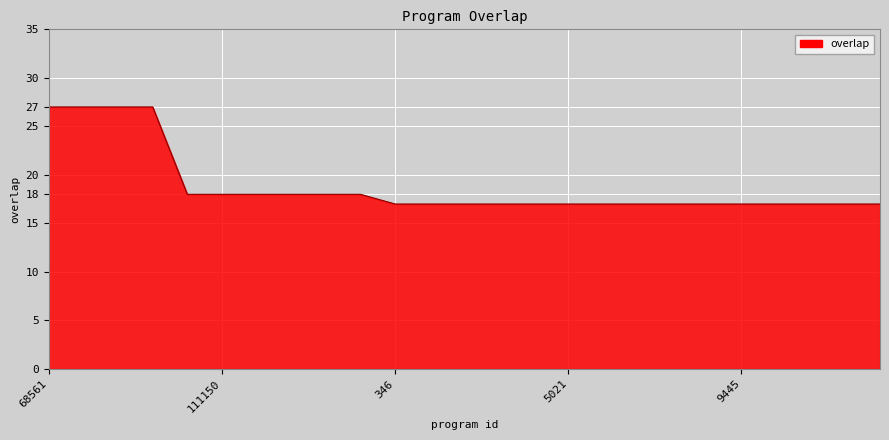

What is the difference between the maximum and minimum values?

10